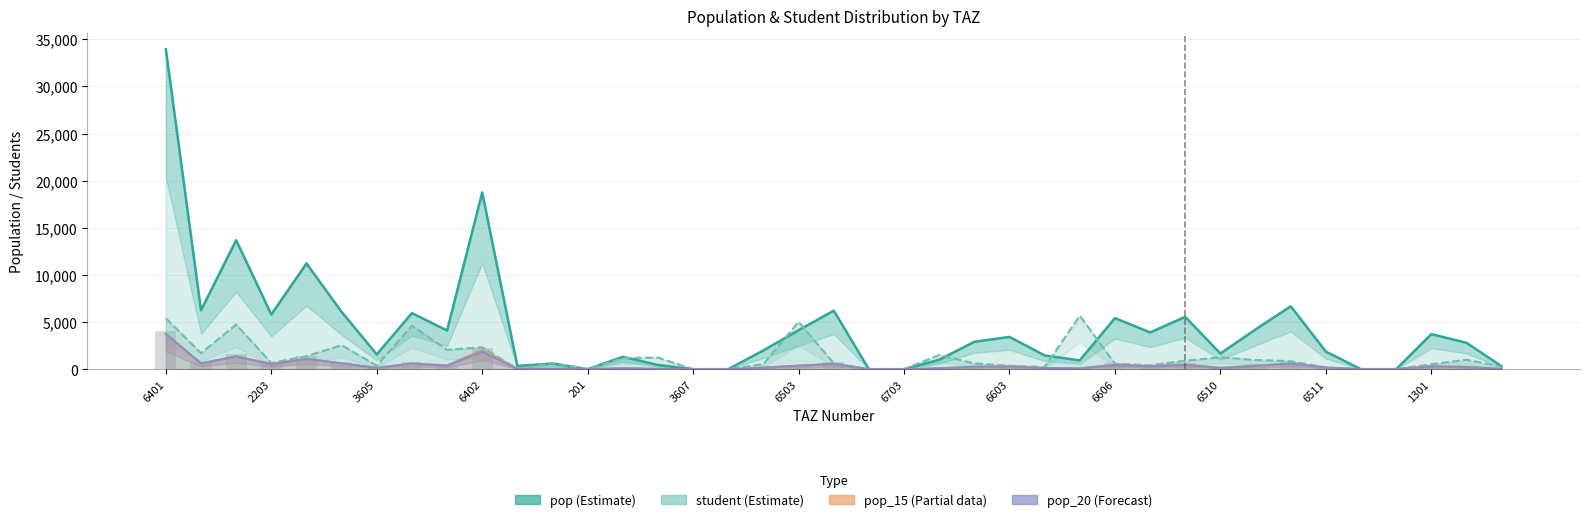

List the series in order of their peak value, highest first.

pop, student, pop_15, pop_20